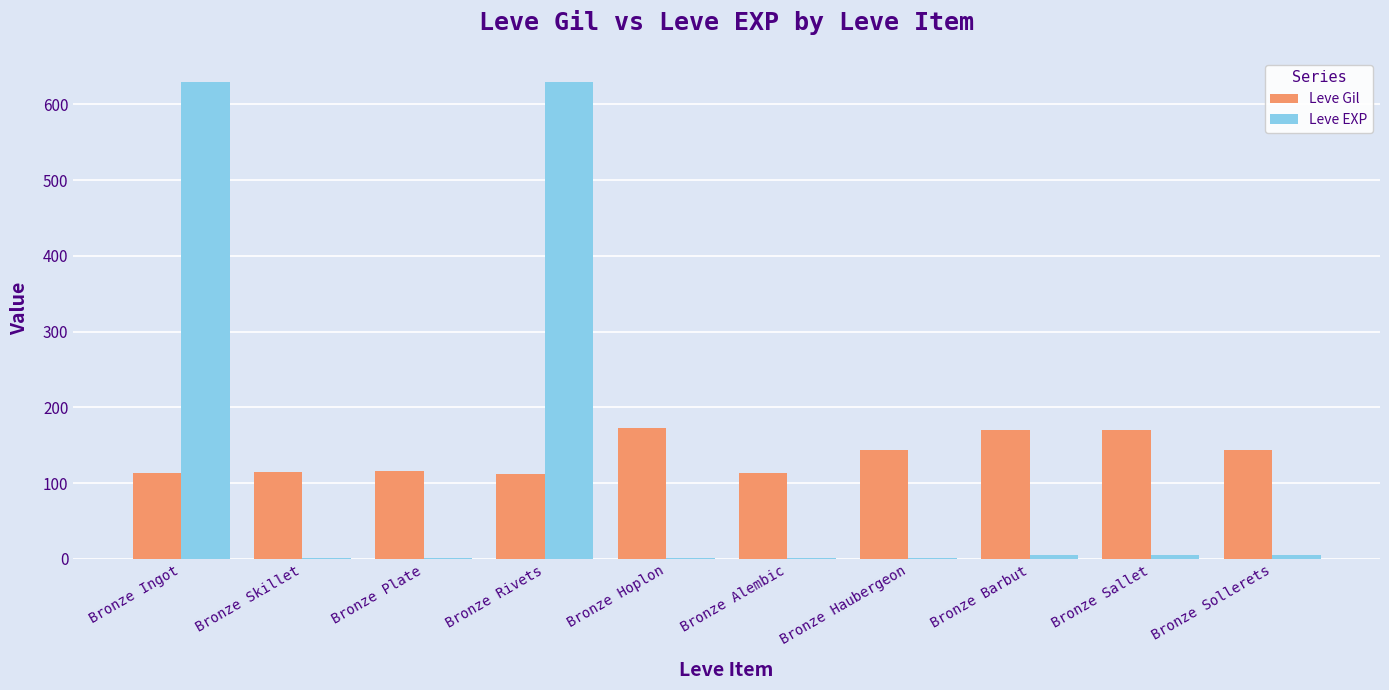

Is the value of Leve EXP at Bronze Alembic greater than the value of Leve Gil at Bronze Haubergeon?

No